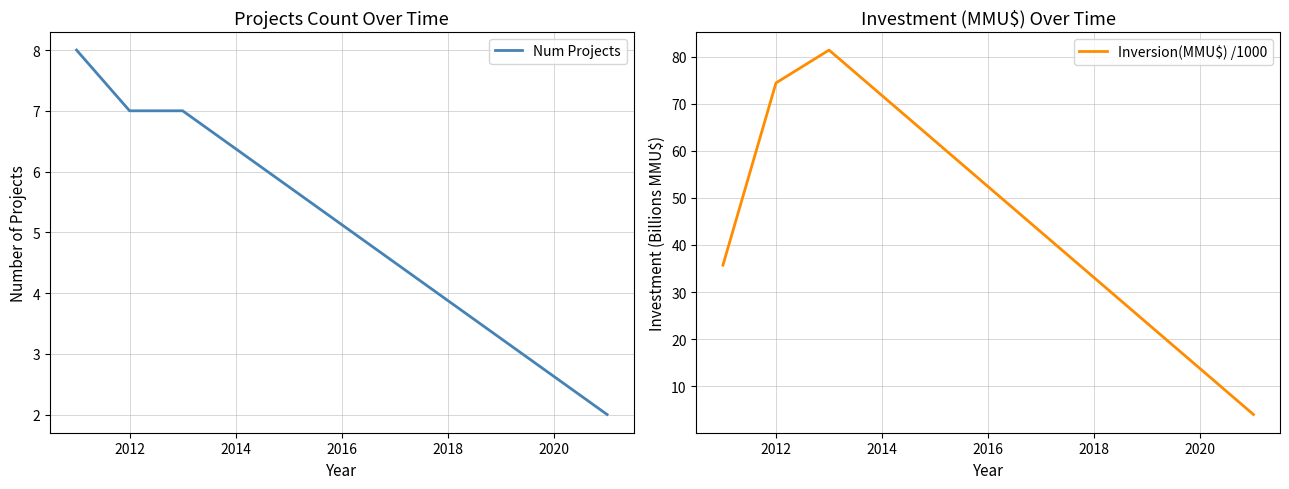

How many interior local peaks does the Inversion(MMU$) /1000 series have?

1